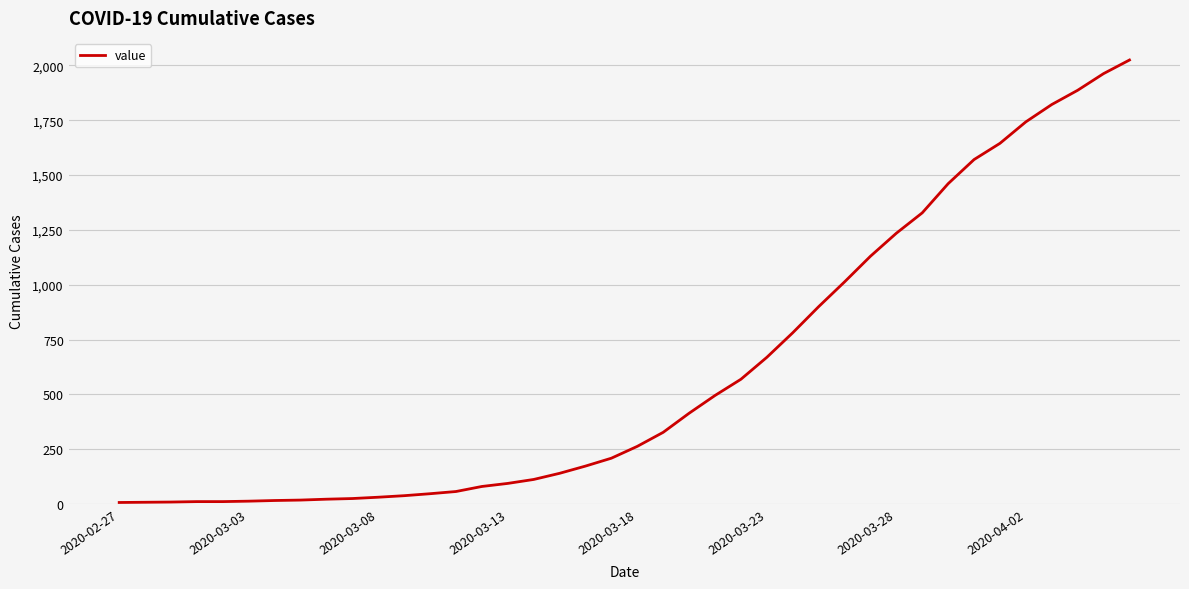

Does the chart display data point markers on the line(s)?

No